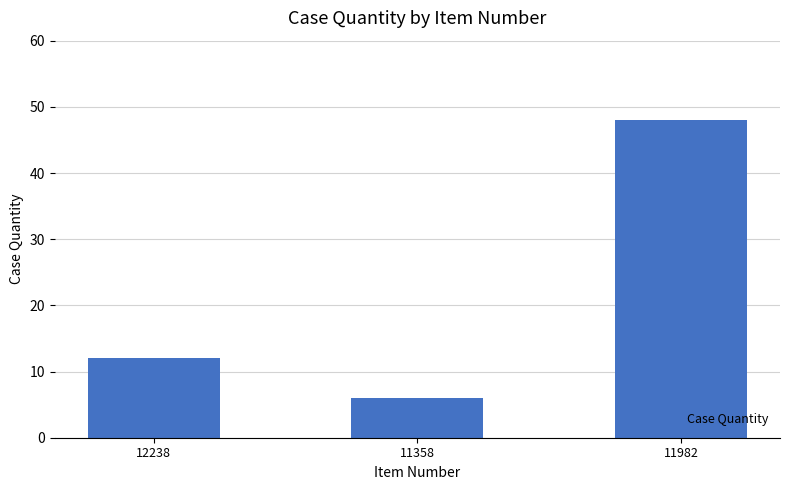

What position from the left is 11358?

2